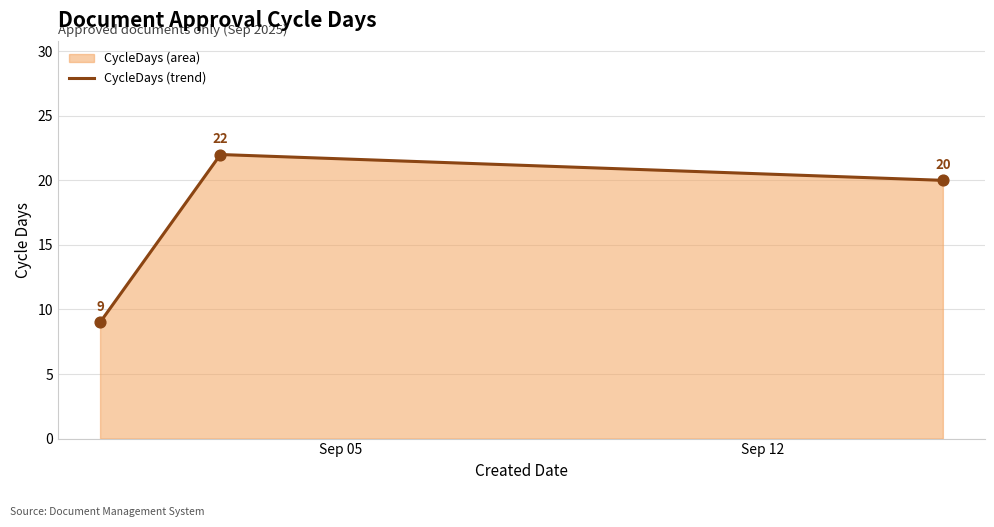

How many values are between 9 and 22?

3